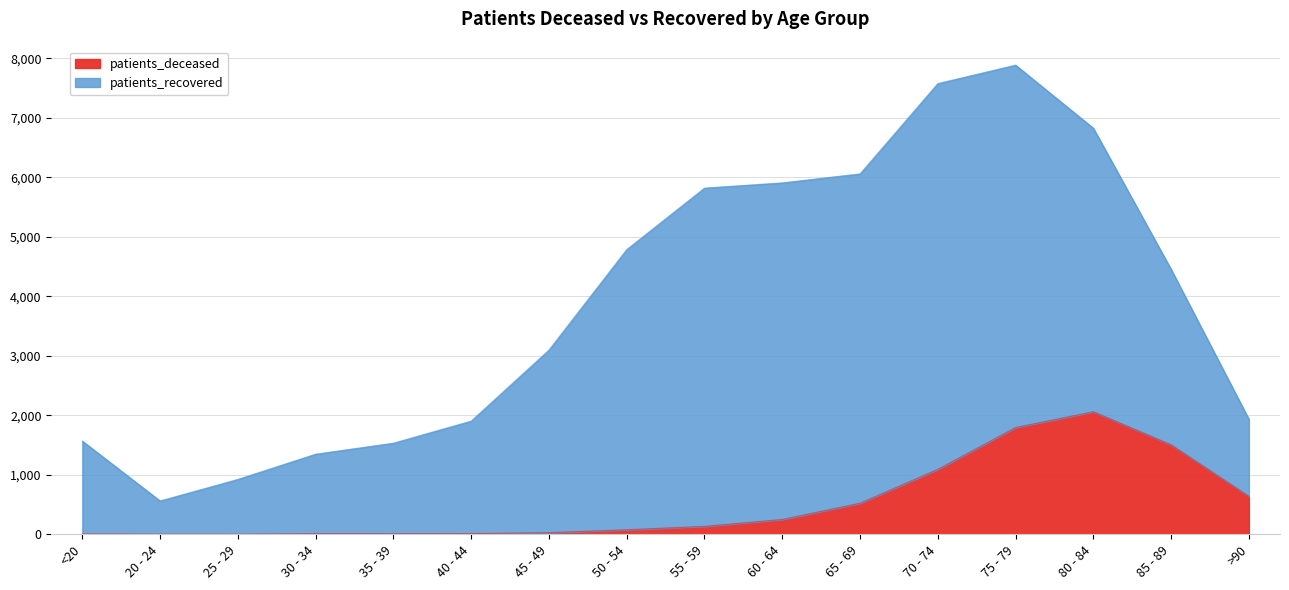

Rank the categories by value from lowest to highest.

25 - 29, 20 - 24, <20, 35 - 39, 30 - 34, 40 - 44, 45 - 49, 50 - 54, 55 - 59, 60 - 64, 65 - 69, >90, 70 - 74, 85 - 89, 75 - 79, 80 - 84